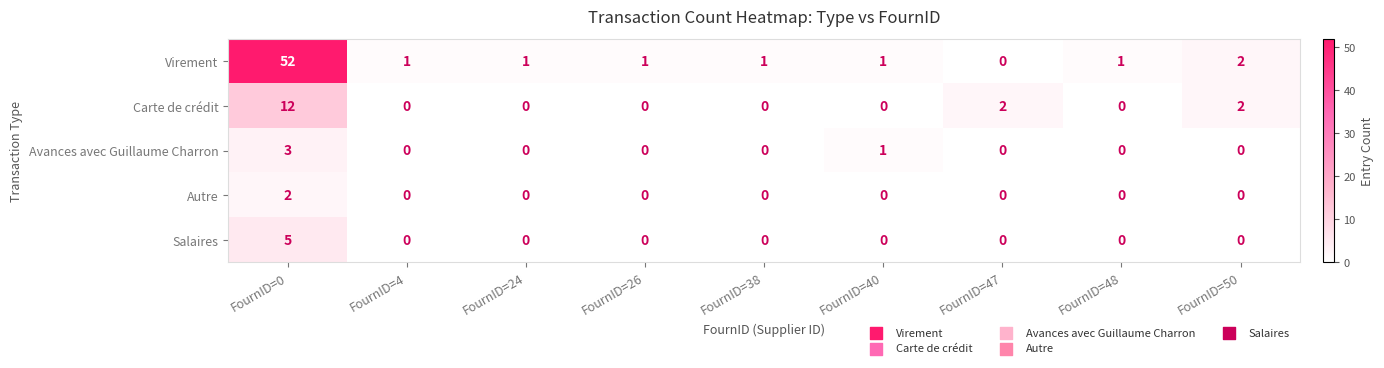

What is the maximum value for Virement?

52